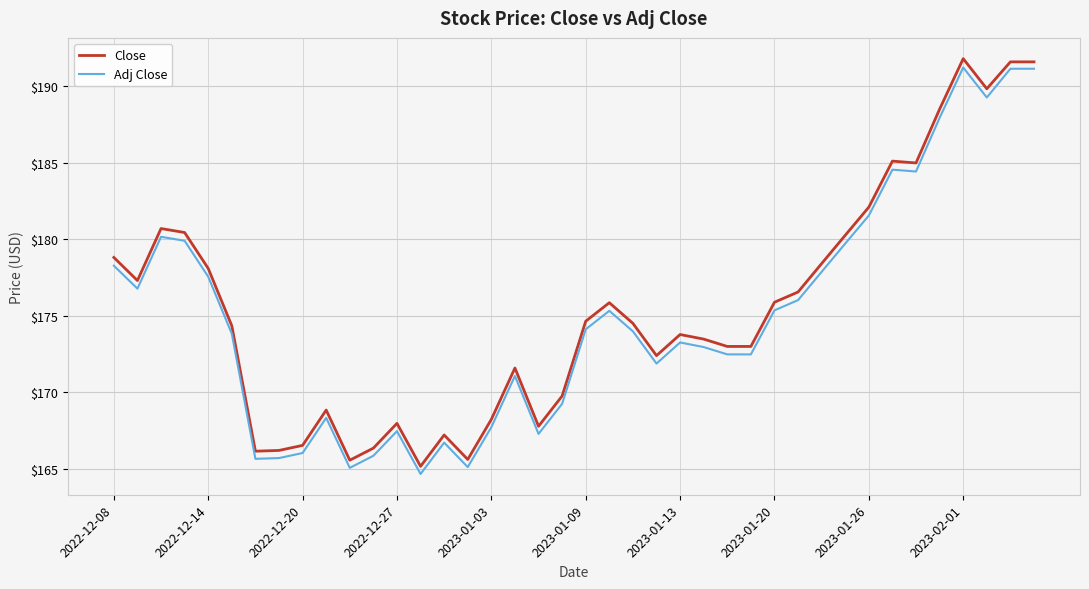

True or false: Adj Close and Close intersect in this chart.

False